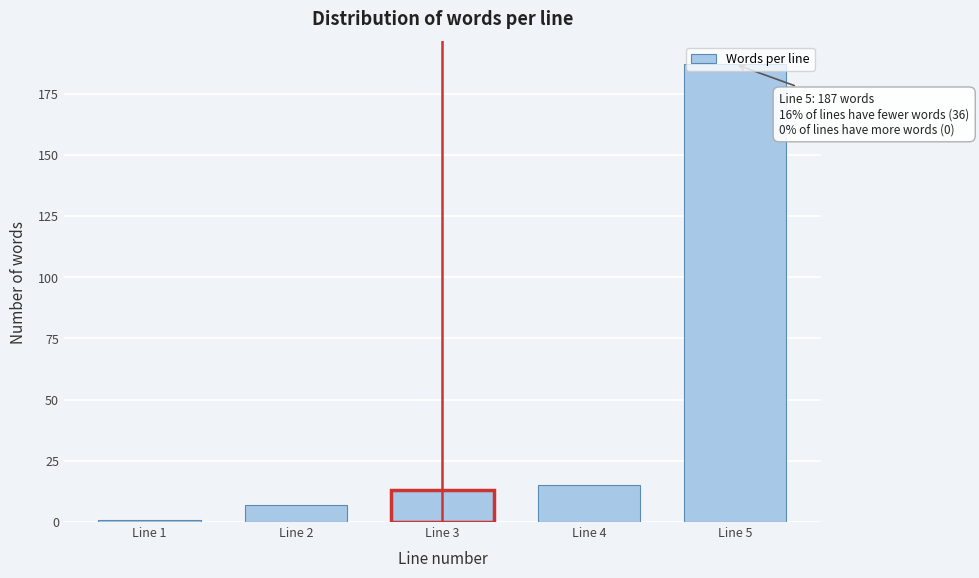

What is the maximum value shown in the chart?

187